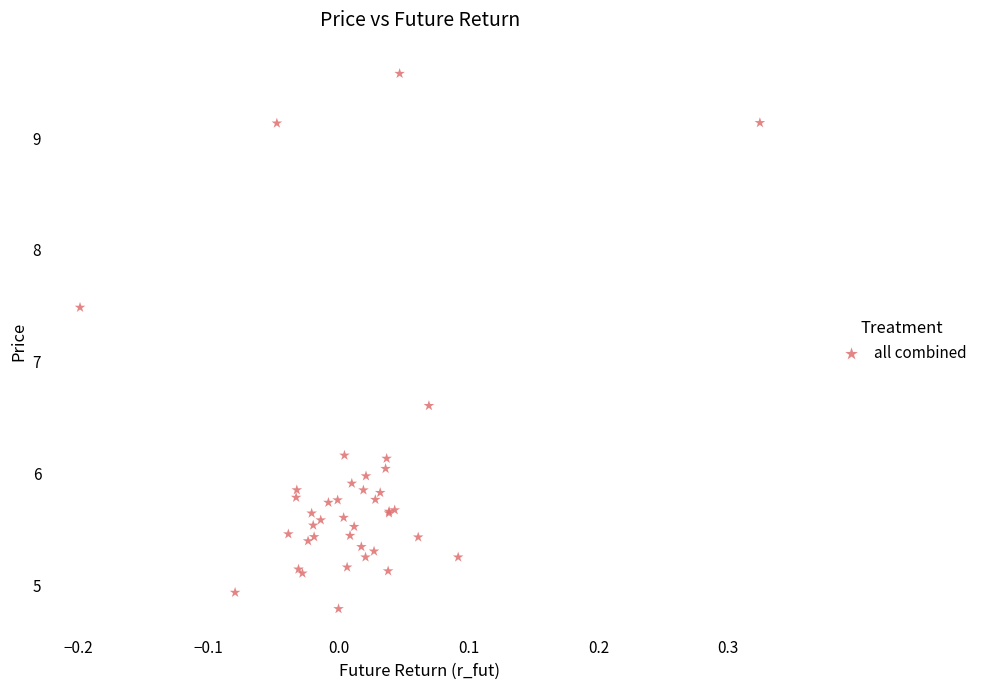

What Y value in the scatter plot is closest to 7?

6.6